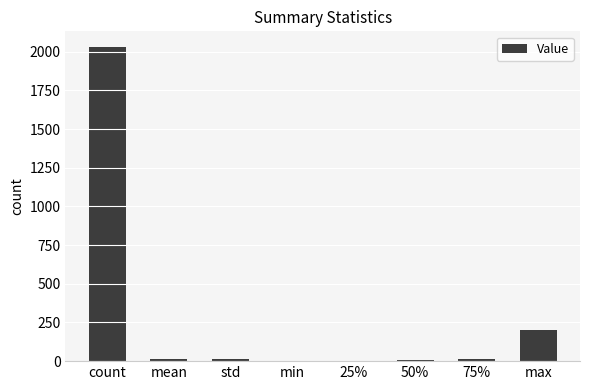

Read the value at 50%.

8.0